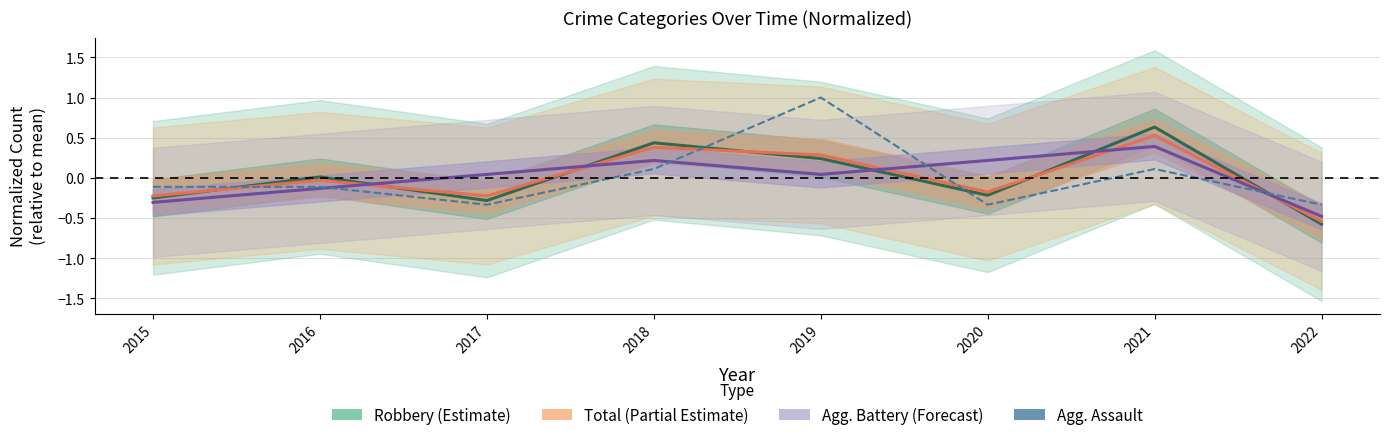

Reading left to right, what are all the values shown in this chart?

Robbery: 2015=-0.2	2016=0.0	2017=-0.3	2018=0.4	2019=0.2	2020=-0.2	2021=0.6	2022=-0.6
Total: 2015=-0.2	2016=-0.0	2017=-0.2	2018=0.4	2019=0.3	2020=-0.2	2021=0.5	2022=-0.5
Aggravated Battery: 2015=-0.3	2016=-0.1	2017=0.0	2018=0.2	2019=0.0	2020=0.2	2021=0.4	2022=-0.5
Aggravated Assault: 2015=-0.1	2016=-0.1	2017=-0.3	2018=0.1	2019=1.0	2020=-0.3	2021=0.1	2022=-0.3